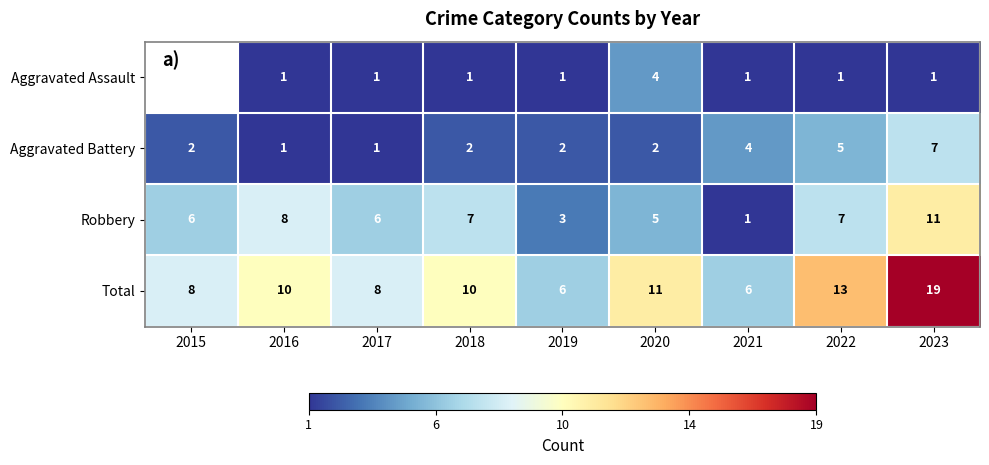

The Aggravated Battery series shows 2.3 at 2023. True or false?

False